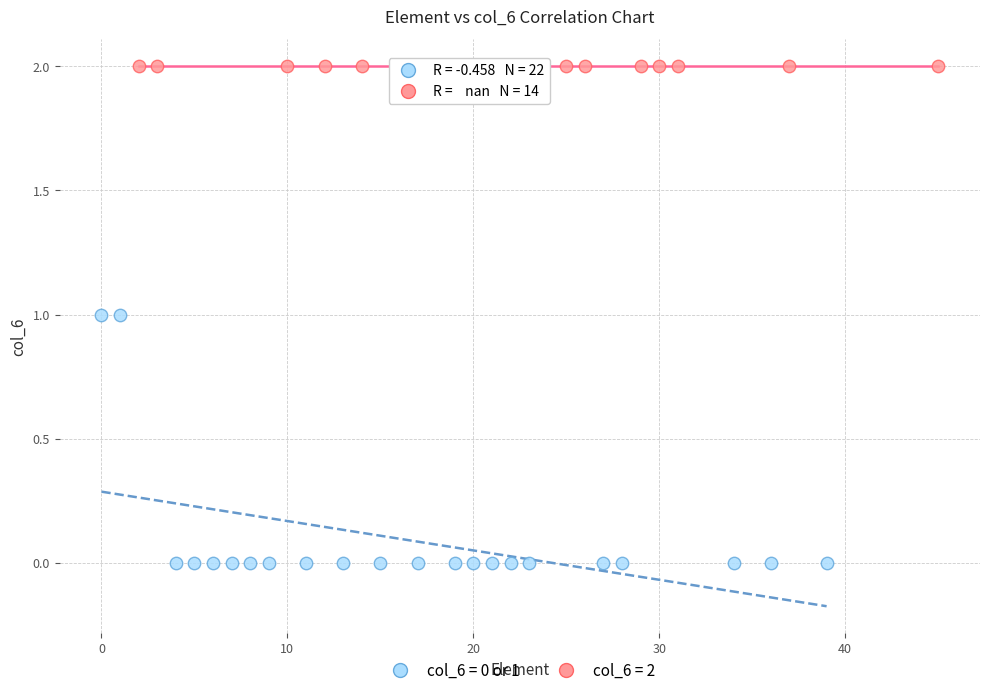

Which series contains the lowest Y value?

col_6 = 0 or 1